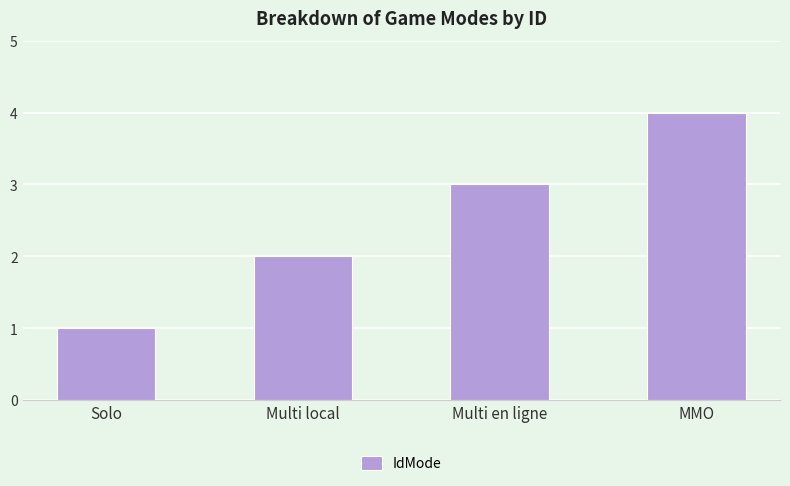

List the labels in order of value, largest first.

MMO, Multi en ligne, Multi local, Solo